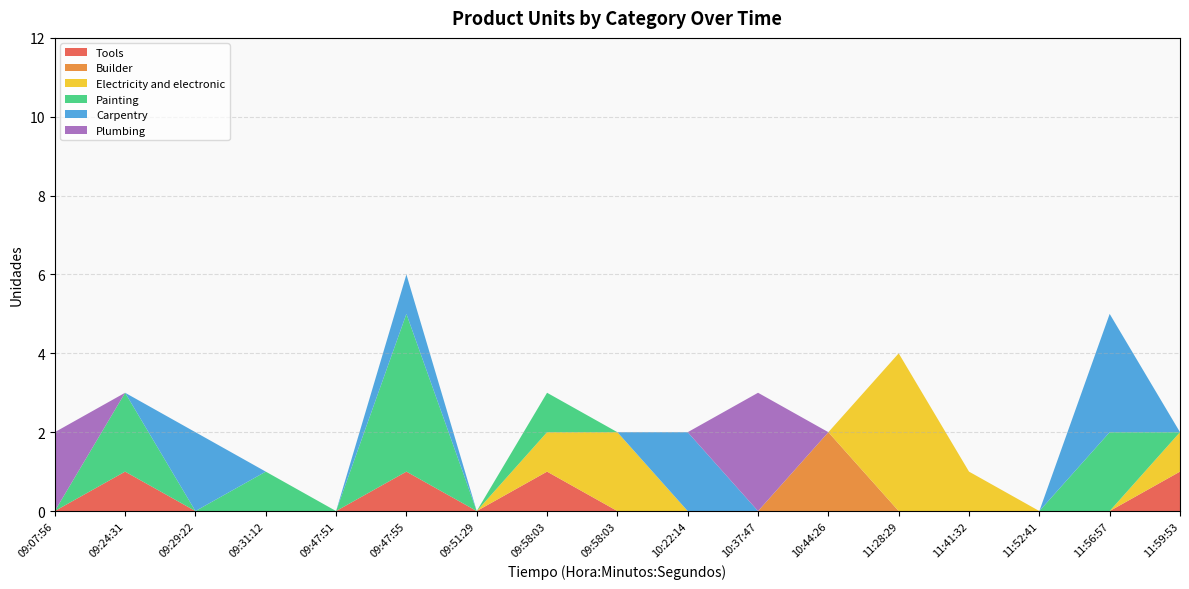

Reading left to right, list all the values displayed in this chart.

Tools: 09:07:56=0	09:24:31=1	09:29:22=0	09:31:12=0	09:47:51=0	09:47:55=1	09:51:29=0	09:58:03=1	09:58:03=0	10:22:14=0	10:37:47=0	10:44:26=0	11:28:29=0	11:41:32=0	11:52:41=0	11:56:57=0	11:59:53=1
Builder: 09:07:56=0	09:24:31=0	09:29:22=0	09:31:12=0	09:47:51=0	09:47:55=0	09:51:29=0	09:58:03=0	09:58:03=0	10:22:14=0	10:37:47=0	10:44:26=2	11:28:29=0	11:41:32=0	11:52:41=0	11:56:57=0	11:59:53=0
Electricity and electronic: 09:07:56=0	09:24:31=0	09:29:22=0	09:31:12=0	09:47:51=0	09:47:55=0	09:51:29=0	09:58:03=1	09:58:03=2	10:22:14=0	10:37:47=0	10:44:26=0	11:28:29=4	11:41:32=1	11:52:41=0	11:56:57=0	11:59:53=1
Painting: 09:07:56=0	09:24:31=2	09:29:22=0	09:31:12=1	09:47:51=0	09:47:55=4	09:51:29=0	09:58:03=1	09:58:03=0	10:22:14=0	10:37:47=0	10:44:26=0	11:28:29=0	11:41:32=0	11:52:41=0	11:56:57=2	11:59:53=0
Carpentry: 09:07:56=0	09:24:31=0	09:29:22=2	09:31:12=0	09:47:51=0	09:47:55=1	09:51:29=0	09:58:03=0	09:58:03=0	10:22:14=2	10:37:47=0	10:44:26=0	11:28:29=0	11:41:32=0	11:52:41=0	11:56:57=3	11:59:53=0
Plumbing: 09:07:56=2	09:24:31=0	09:29:22=0	09:31:12=0	09:47:51=0	09:47:55=0	09:51:29=0	09:58:03=0	09:58:03=0	10:22:14=0	10:37:47=3	10:44:26=0	11:28:29=0	11:41:32=0	11:52:41=0	11:56:57=0	11:59:53=0